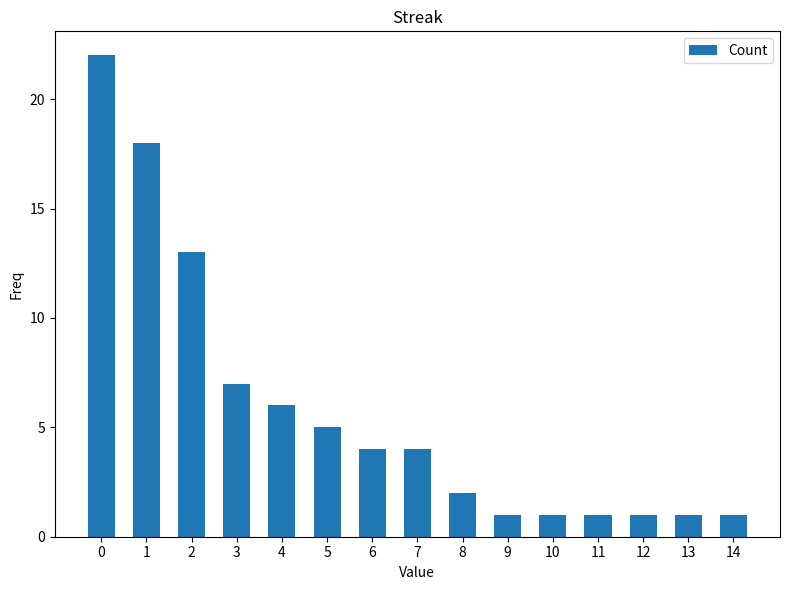

What is the value of the 15th bar from the left?

1